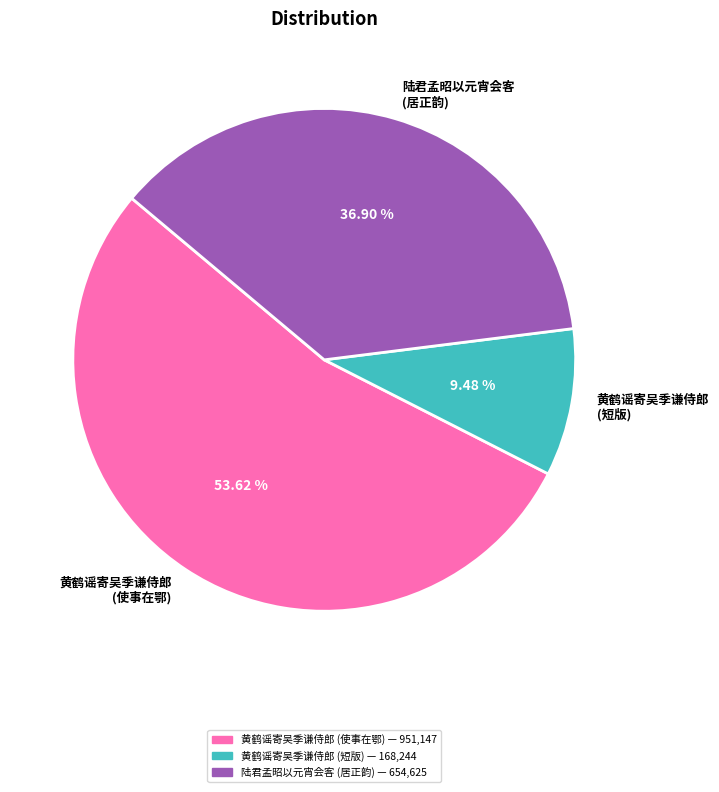

Rank the categories by value from lowest to highest.

黄鹤谣寄吴季谦侍郎 (短版), 陆君孟昭以元宵会客 (居正韵), 黄鹤谣寄吴季谦侍郎 (使事在鄂)